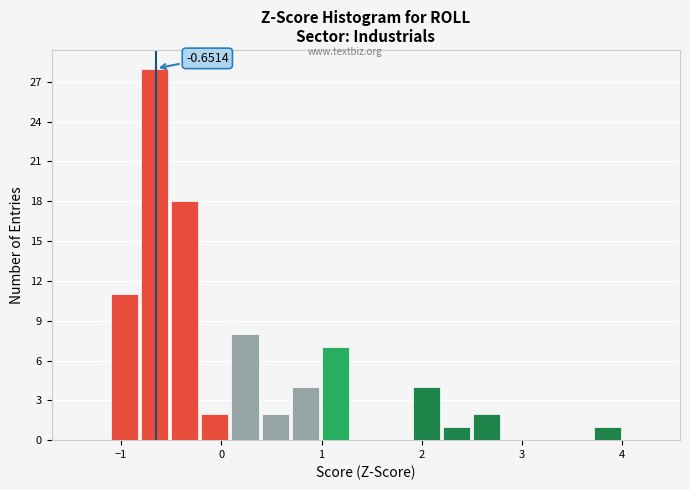

Read against the x-axis, roughly where is the centre of the tallest bar?

-0.7